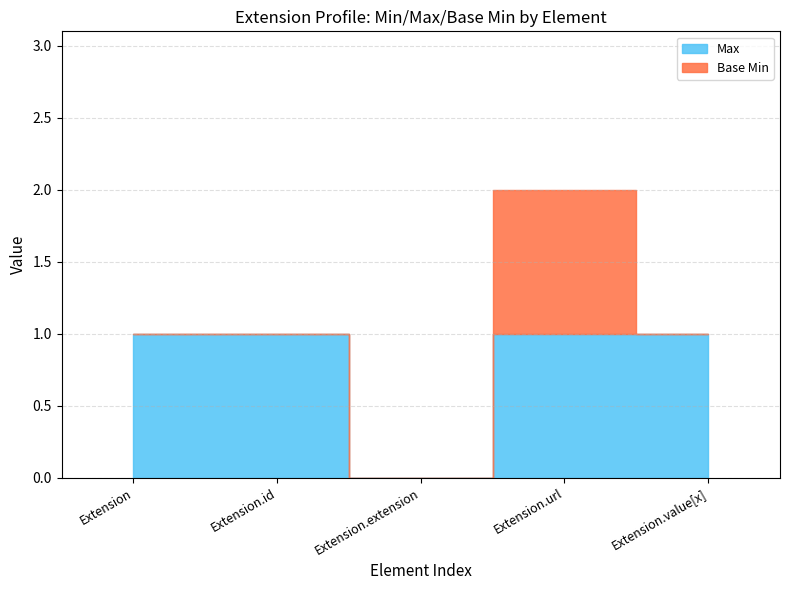

Rank the series by their maximum value, from lowest to highest.

Max, Base Min